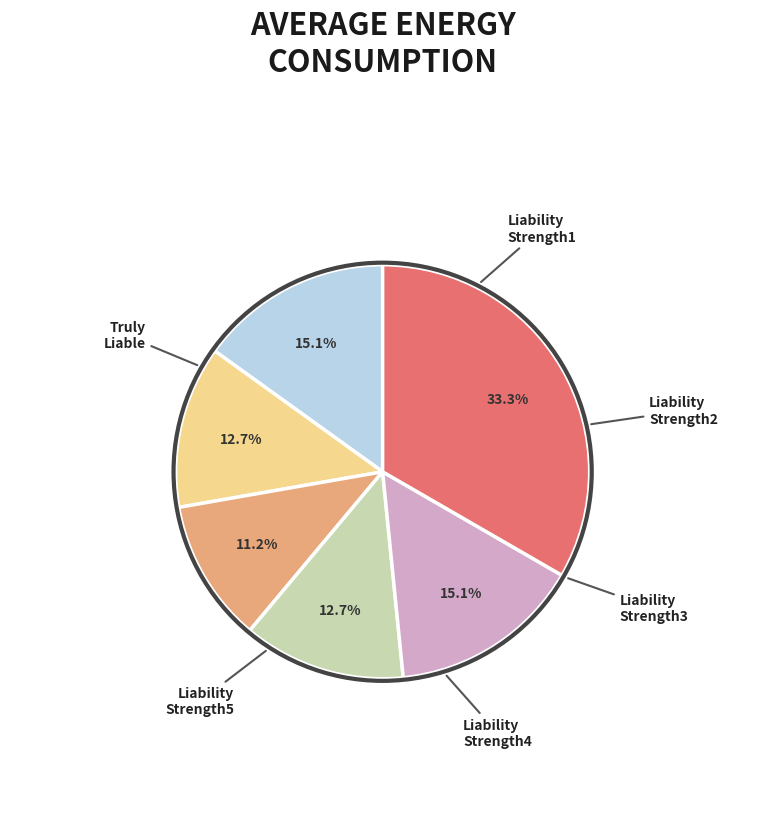

Is there any slice that represents more than half of the pie?

No